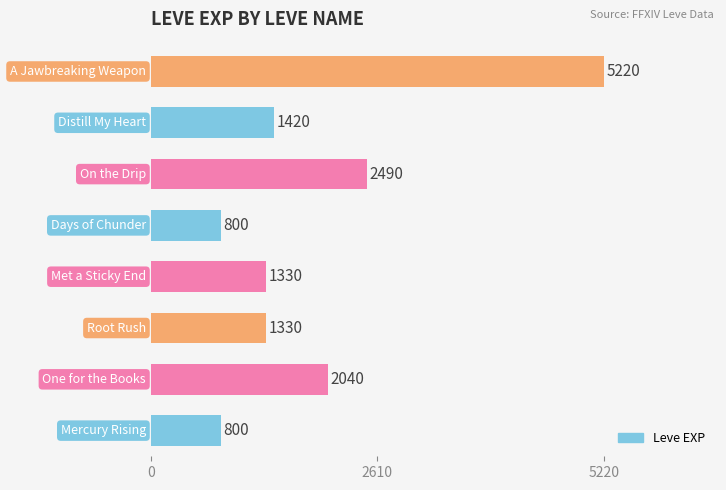

What is the difference between the second highest and minimum values?

1690